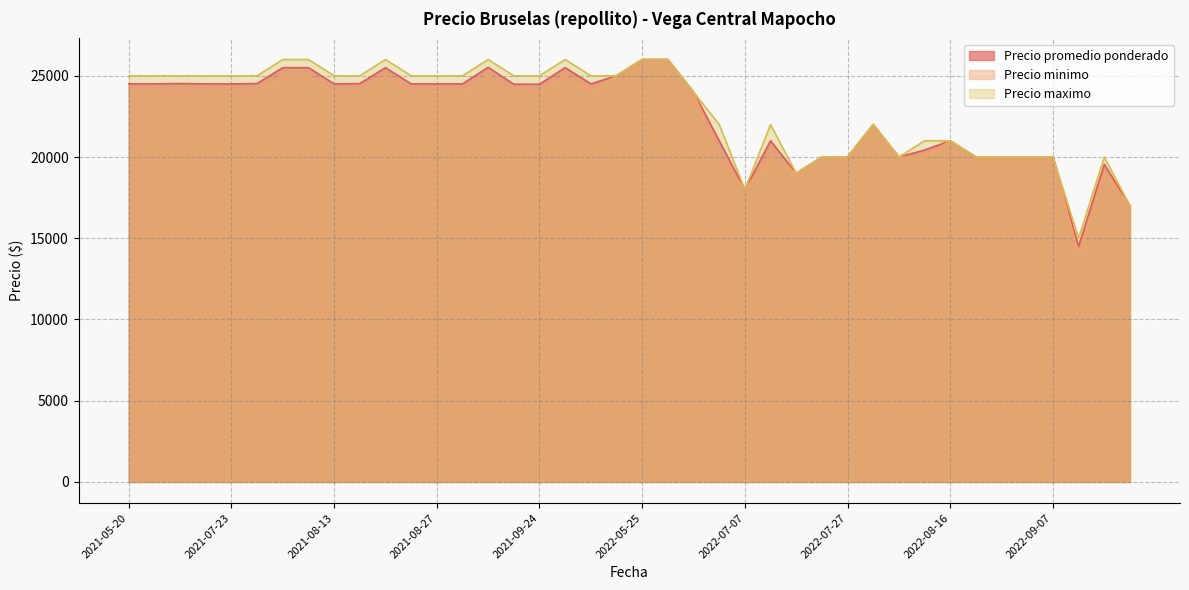

Rank the series by their average value, from lowest to highest.

Precio minimo, Precio promedio ponderado, Precio maximo